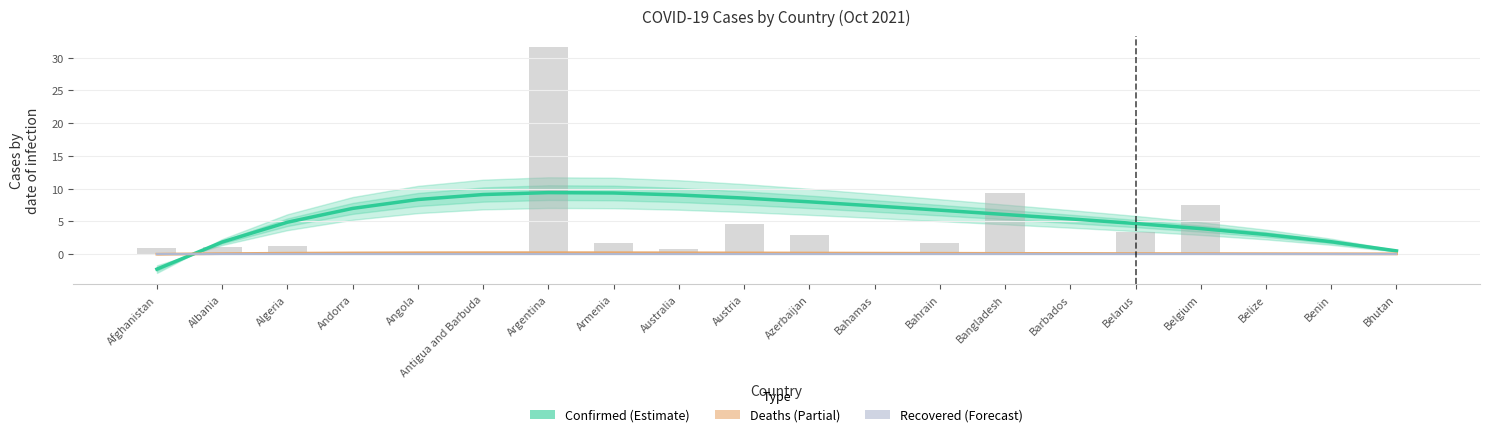

Which series changed the most between Algeria and Benin?

Confirmed